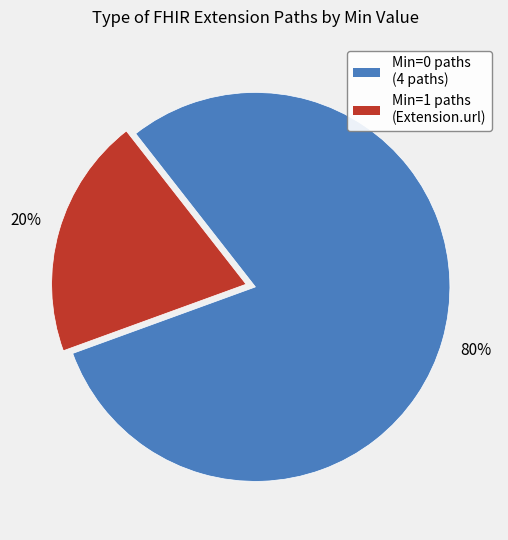

Is there any slice that represents more than half of the pie?

Yes